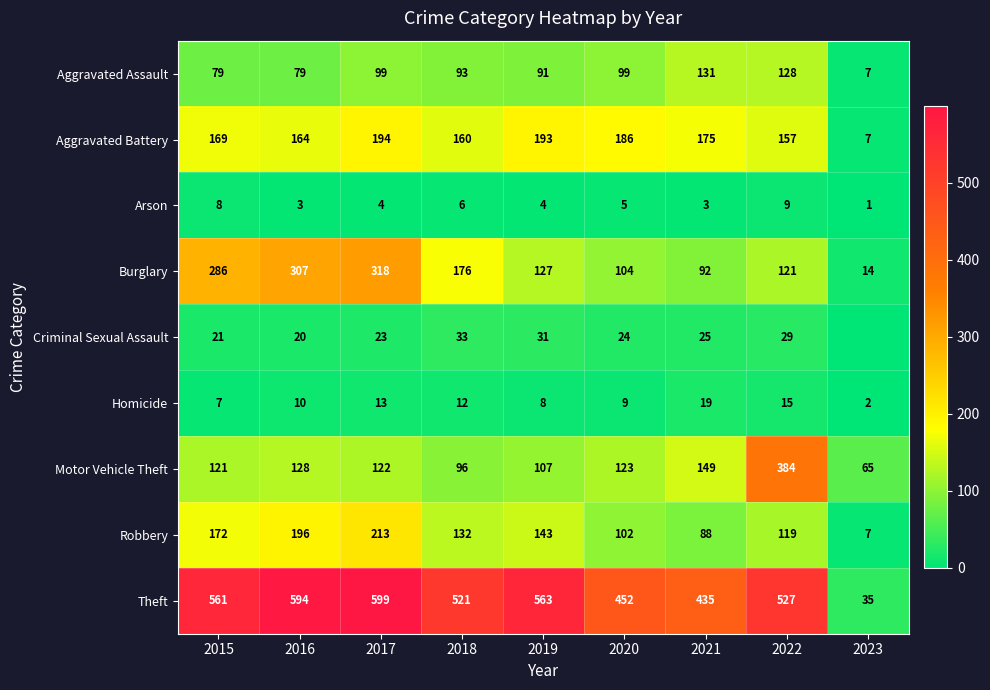

What is the difference between the second highest and minimum values in the Homicide series?

13